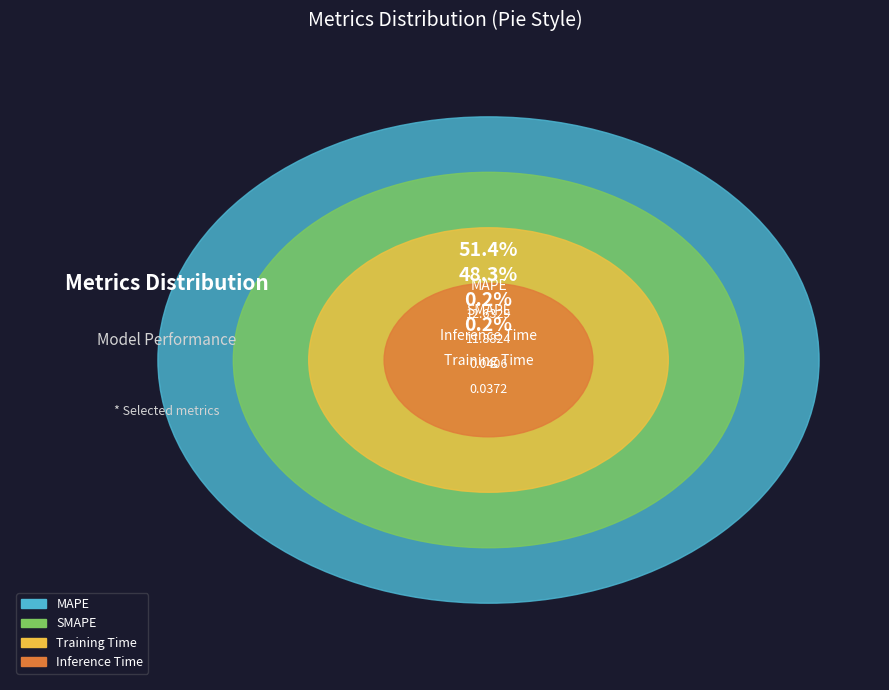

Which category has the biggest portion of the pie?

MAPE